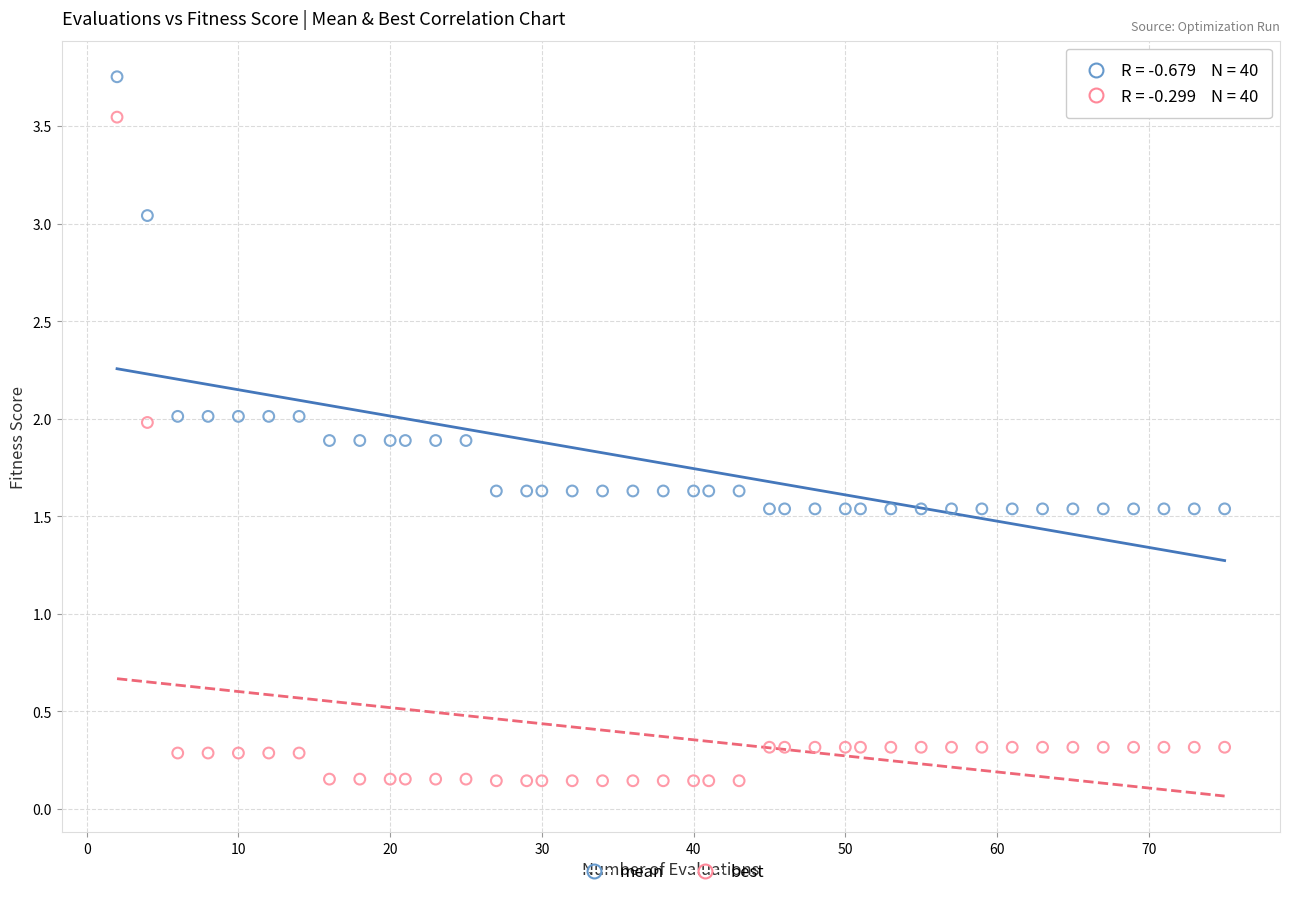

Which series reaches the maximum Y coordinate?

mean